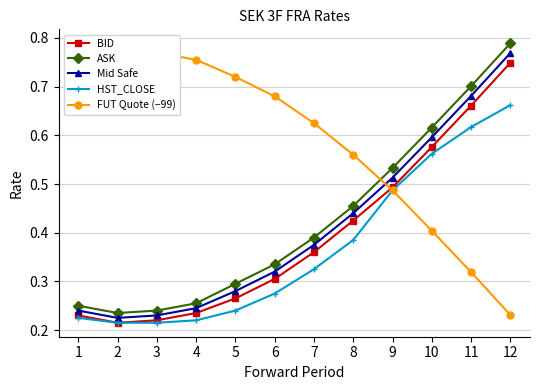

List the labels in order of HST_CLOSE value, smallest first.

2, 3, 4, 1, 5, 6, 7, 8, 9, 10, 11, 12